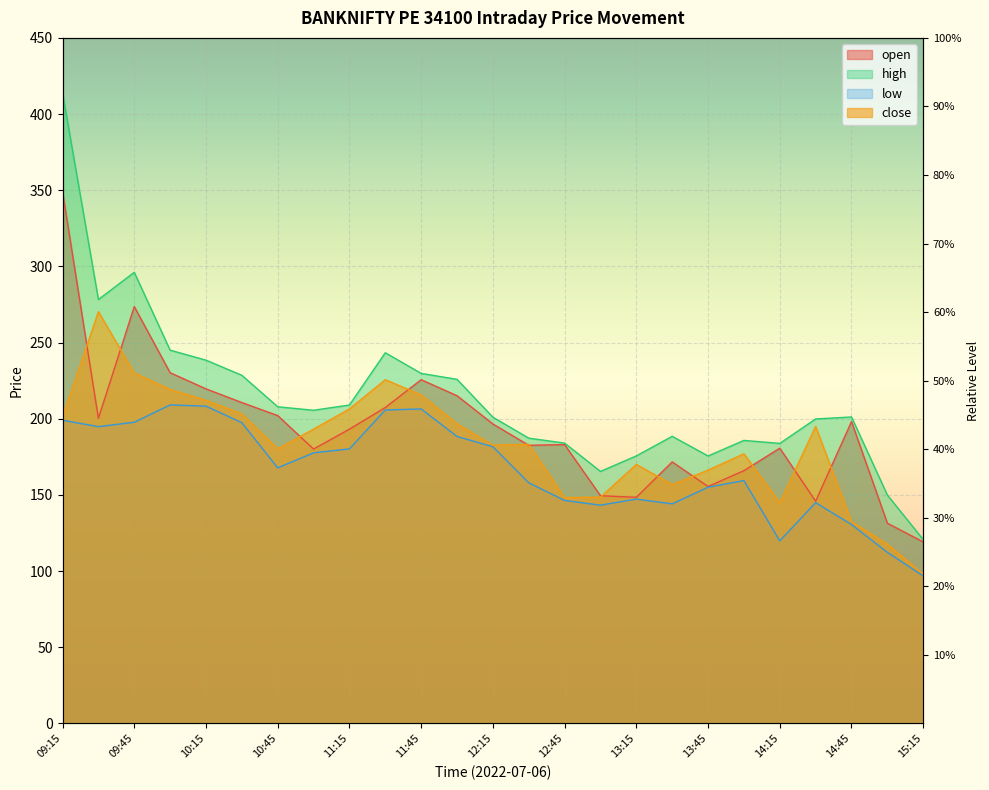

At how many categories does at least one series exceed 237?

6